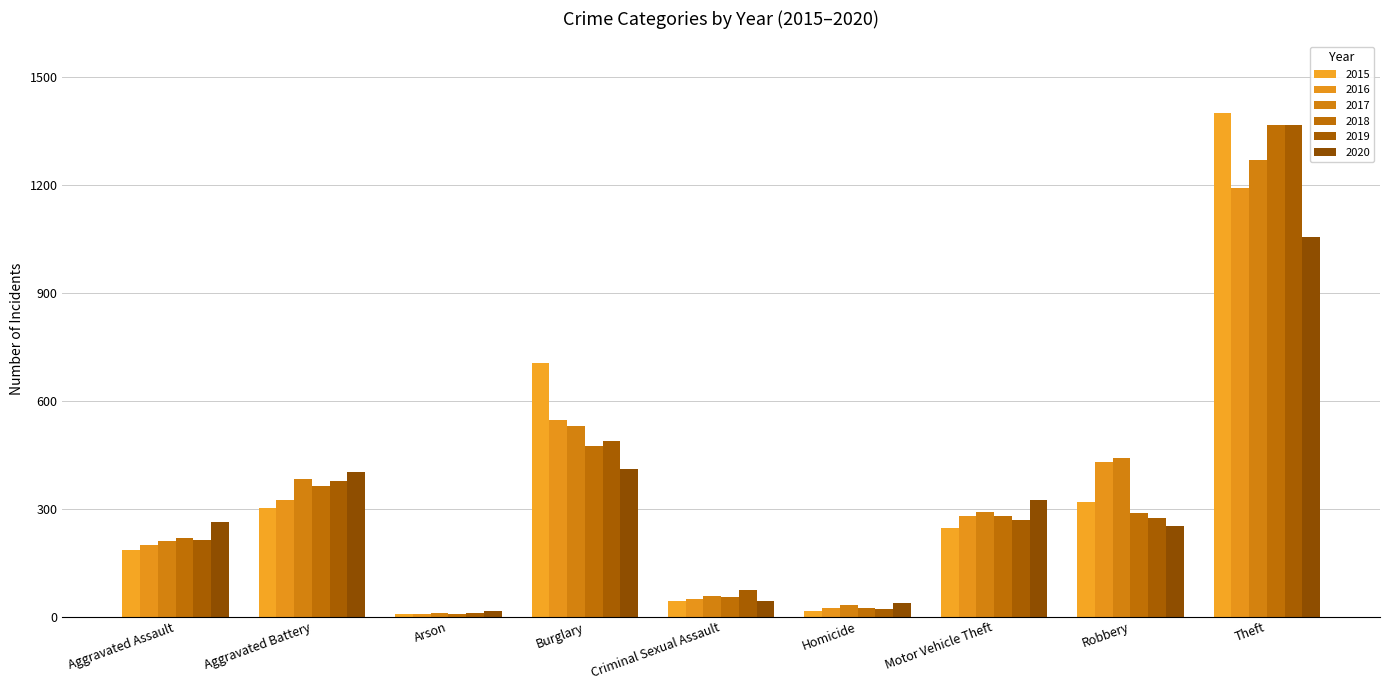

Are the bars grouped side by side (vs. stacked)?

Yes